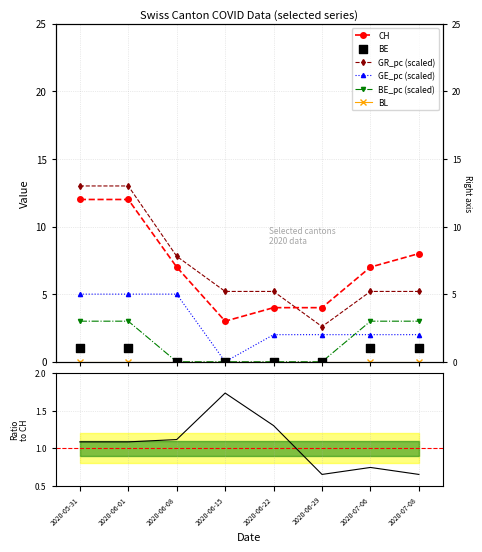

Is the value of BE at 2020-06-08 greater than the value of BE_pc at 2020-07-08?

No